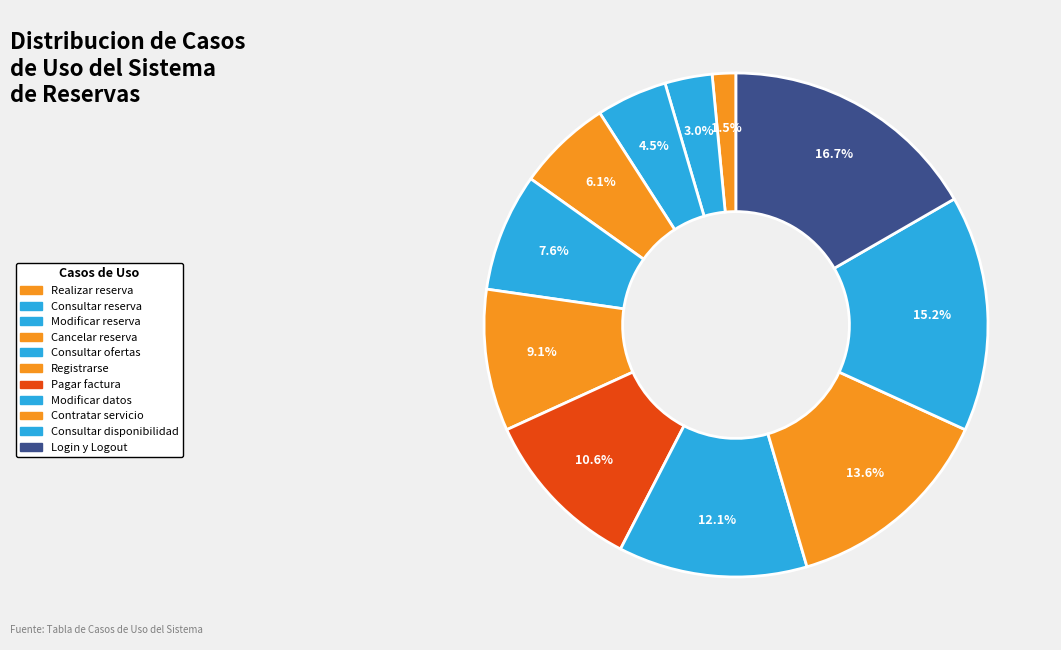

Count the number of slices in the pie.

11